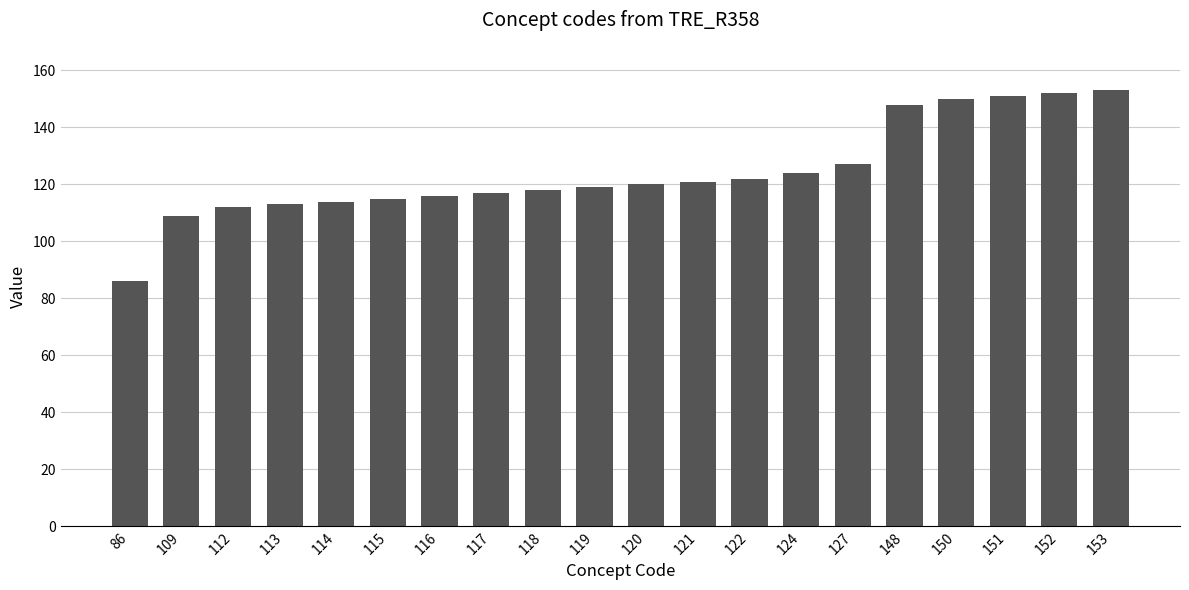

What is the difference between the values at 121 and 109?

12